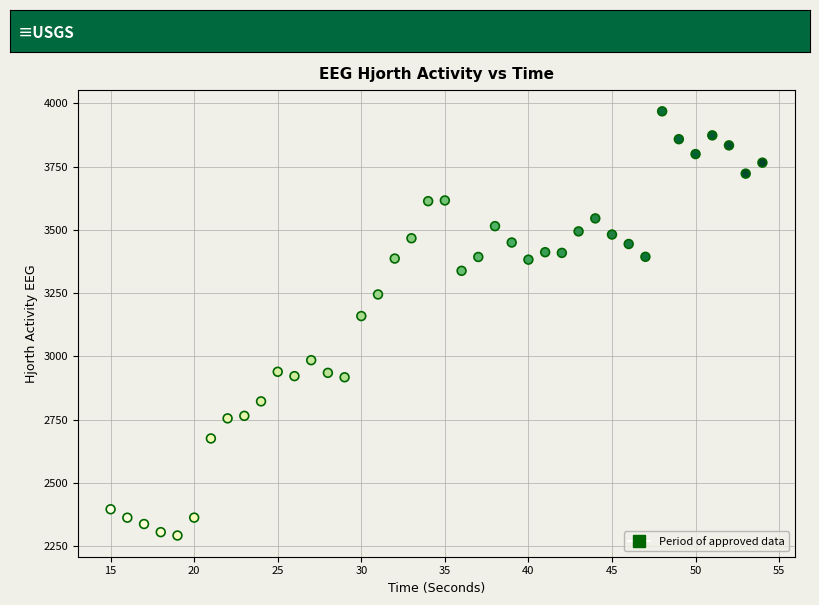

What Y value in the scatter plot is closest to 3130?

3159.6